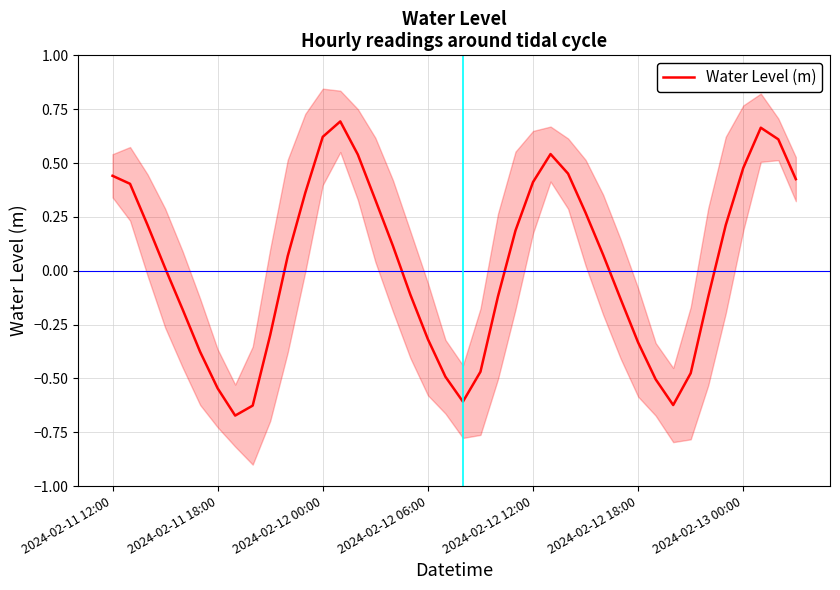

What position from the right is 22?

18